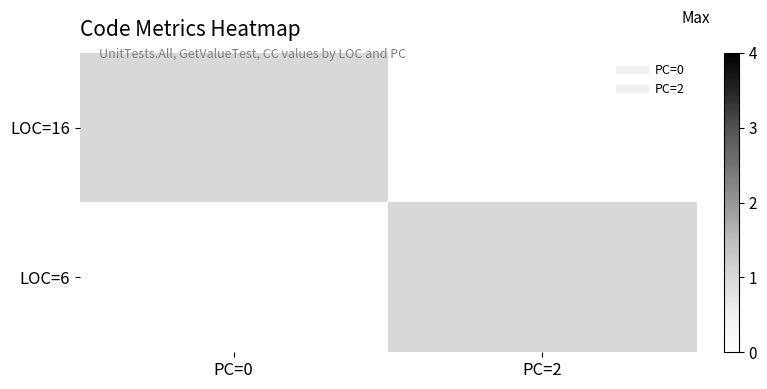

Reading right to left, list all the values displayed in this chart.

LOC=16: PC=2=0	PC=0=1
LOC=6: PC=2=1	PC=0=0